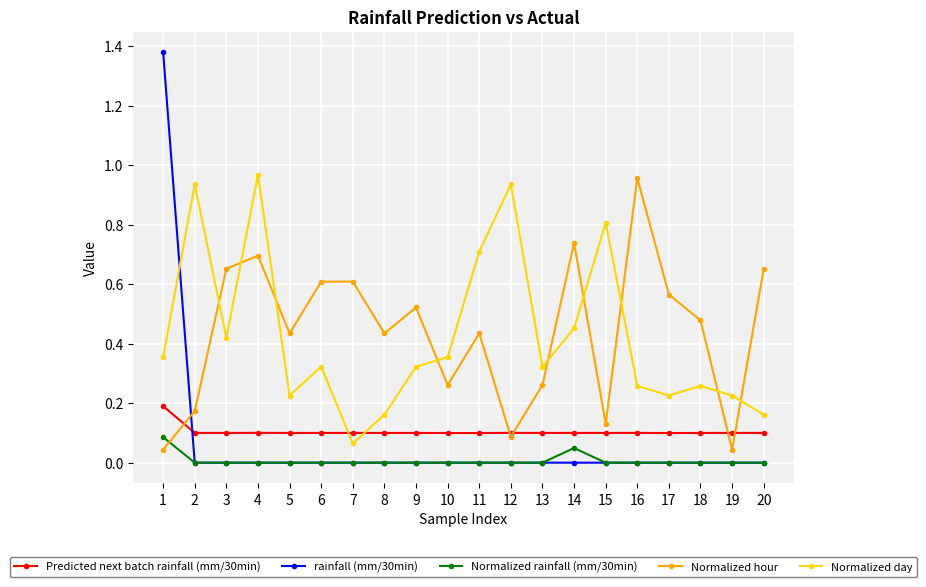

How many interior local valleys does the Normalized day series have?

5